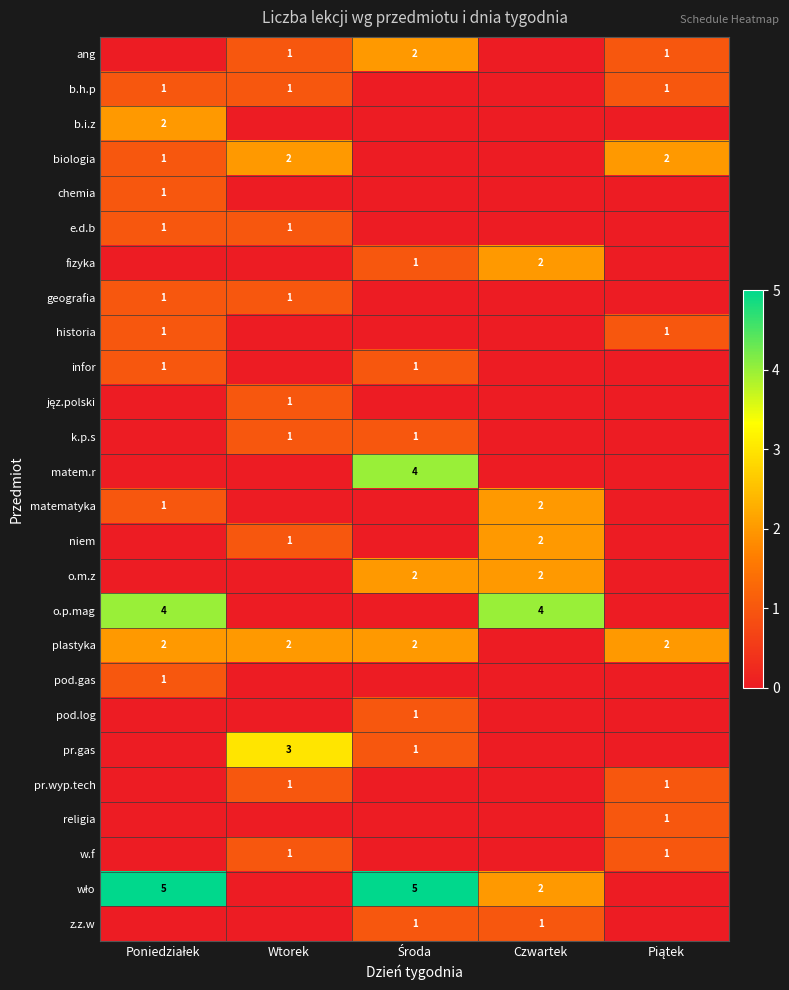

True or false: niem has a value of 1 at Wtorek.

True